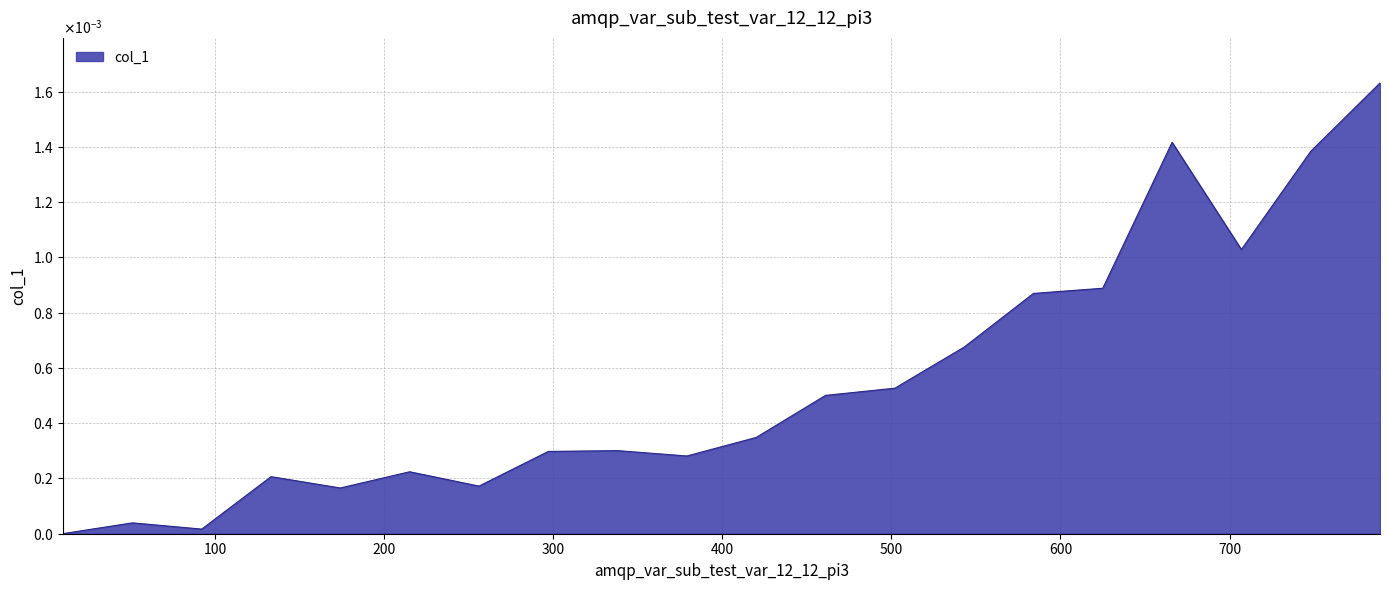

True or false: there are more than 1 points higher than both neighbors.

True